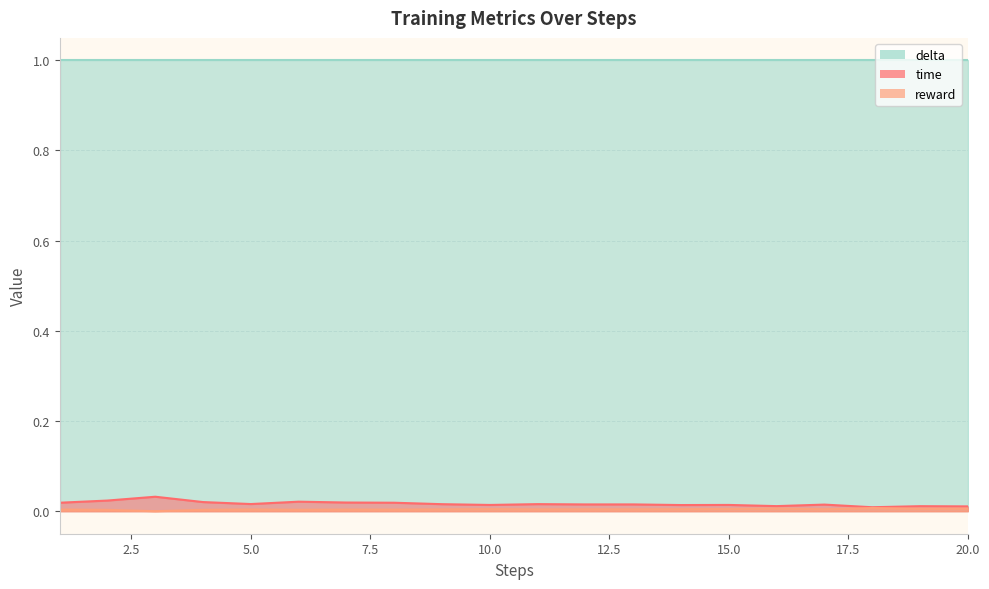

At how many categories does at least one series exceed 0?

20